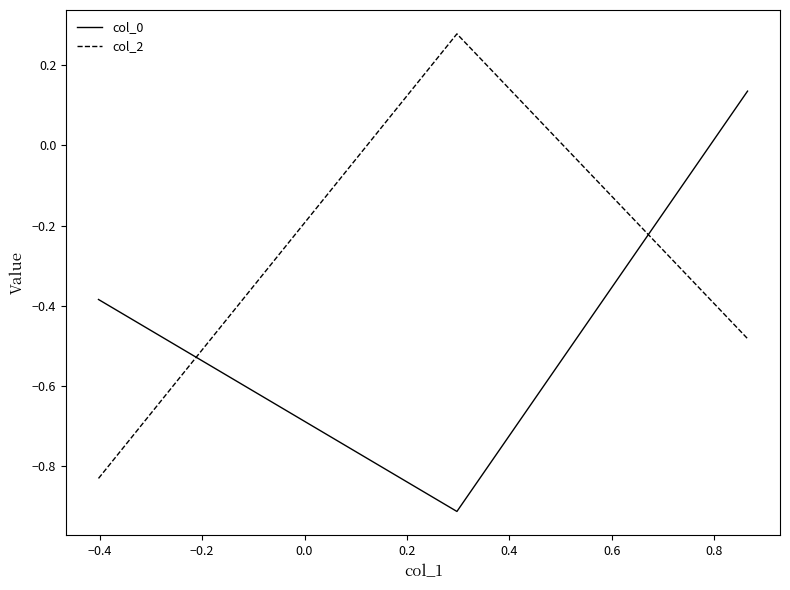

Rank the series by their maximum value, from highest to lowest.

col_2, col_0